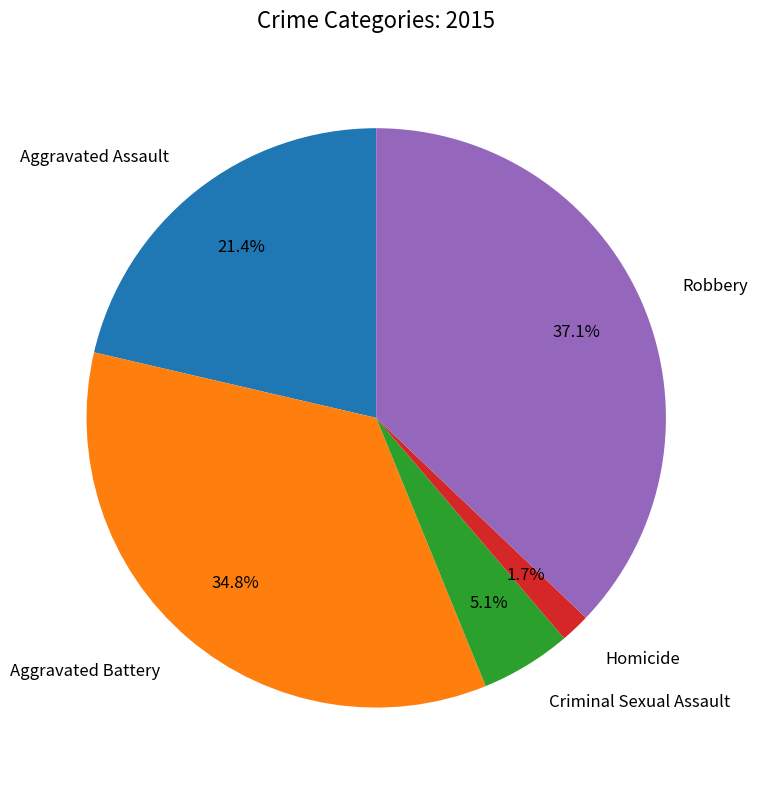

Is there a majority slice in this chart?

No